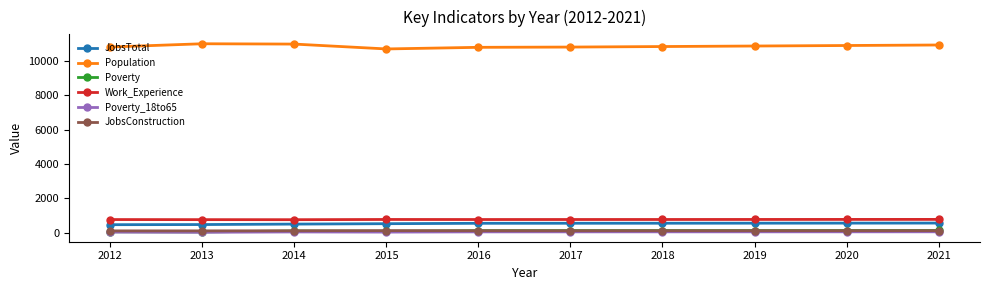

True or false: JobsTotal and Poverty_18to65 cross at least once.

False